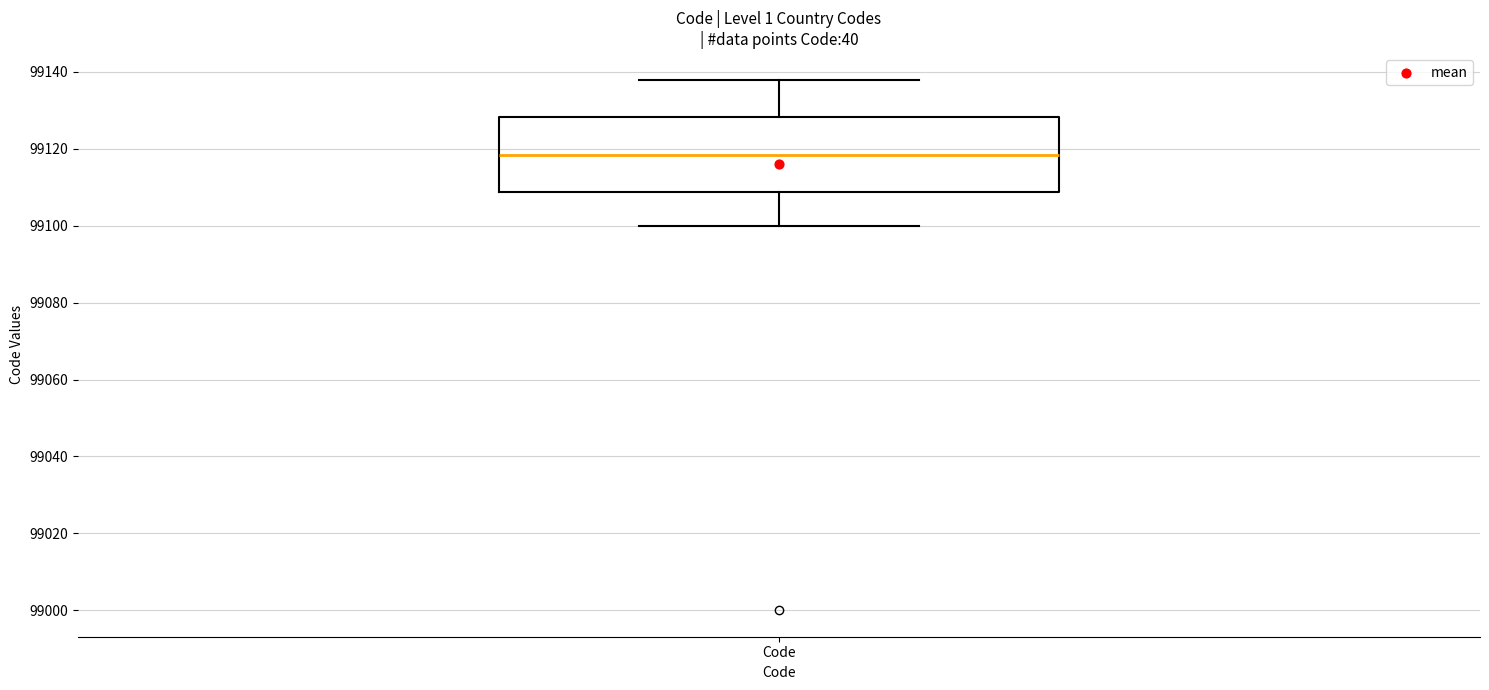

Transcribe this box plot: give where the median line is, the range the box spans, and where the two whiskers end, as read against the y-axis. The values are not printed on the chart, so give them approximately, as read against the axis.

median 99118, box 99108 to 99128, whiskers 99100 to 99138